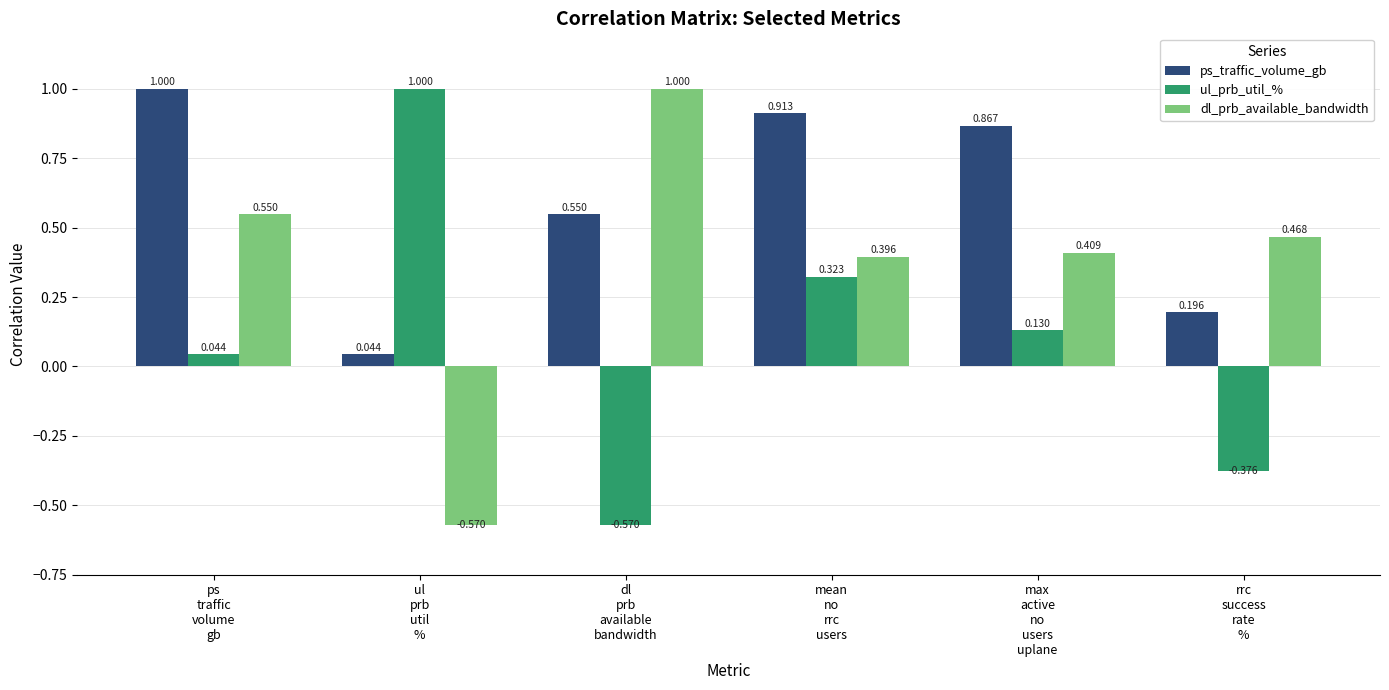

What is the total value across all series at max
active
no
users
uplane?

1.4